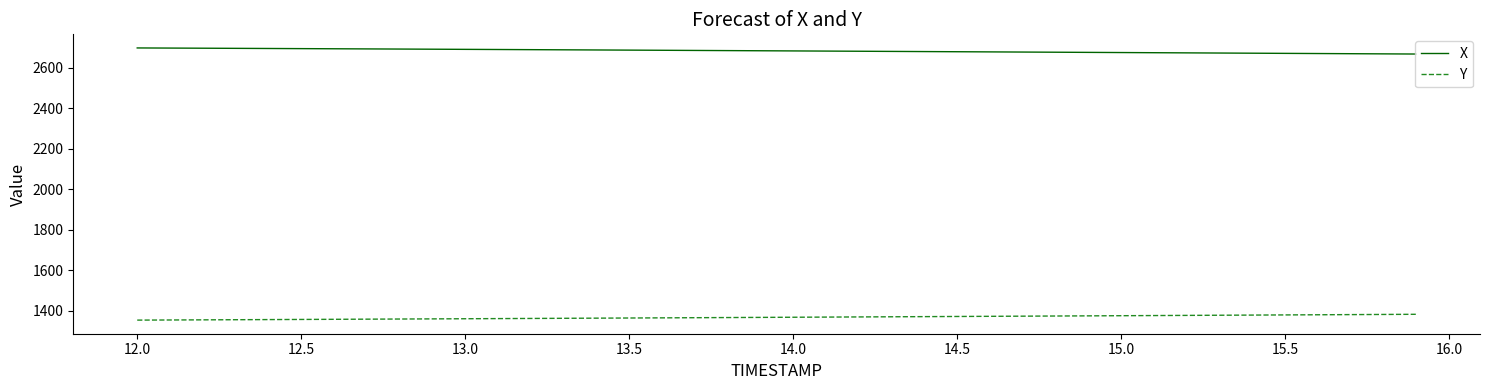

Does the chart have visible grid lines?

No